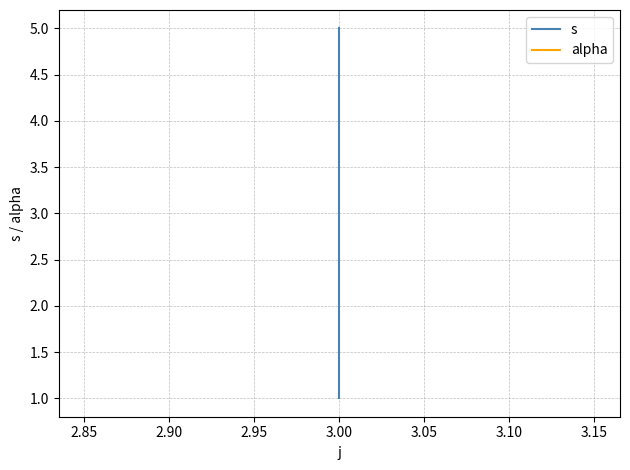

What is the approximate value of alpha at 3.00?

1